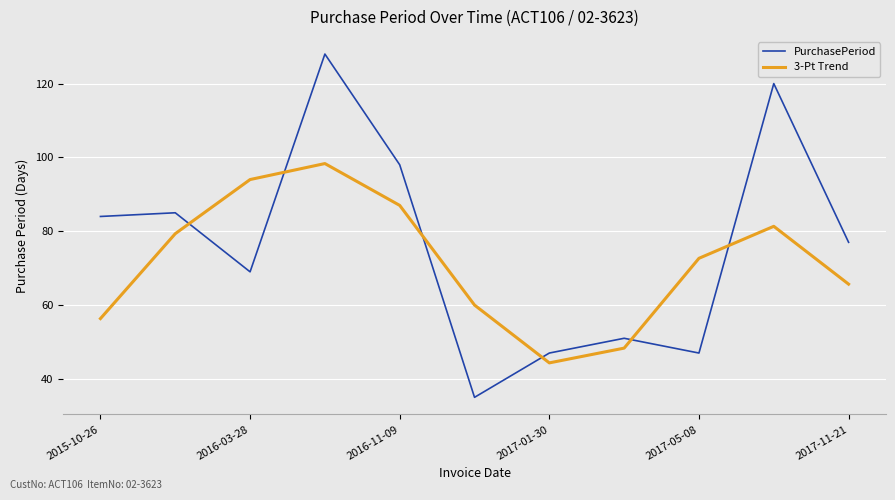

Which series has the largest total across all categories?

PurchasePeriod